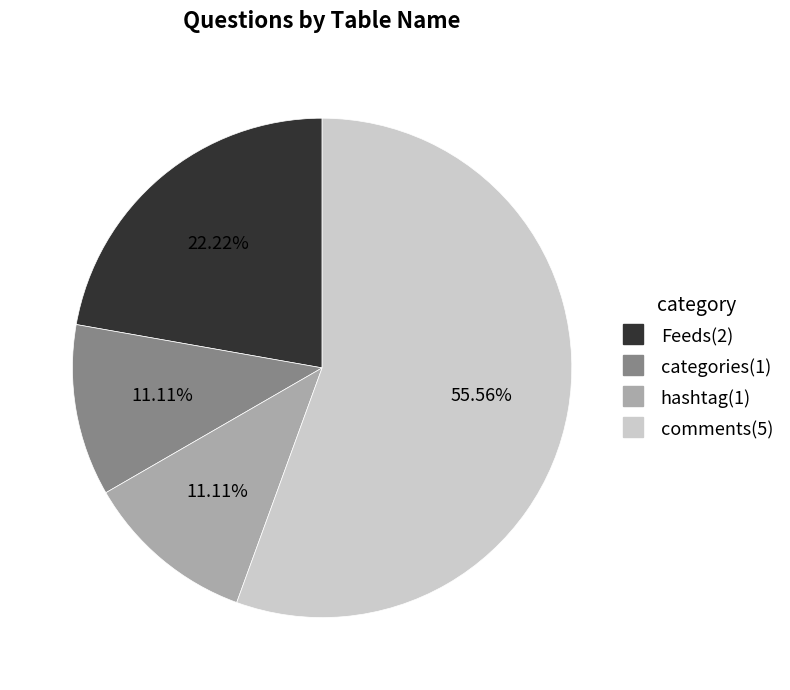

Does any single category account for the majority?

Yes